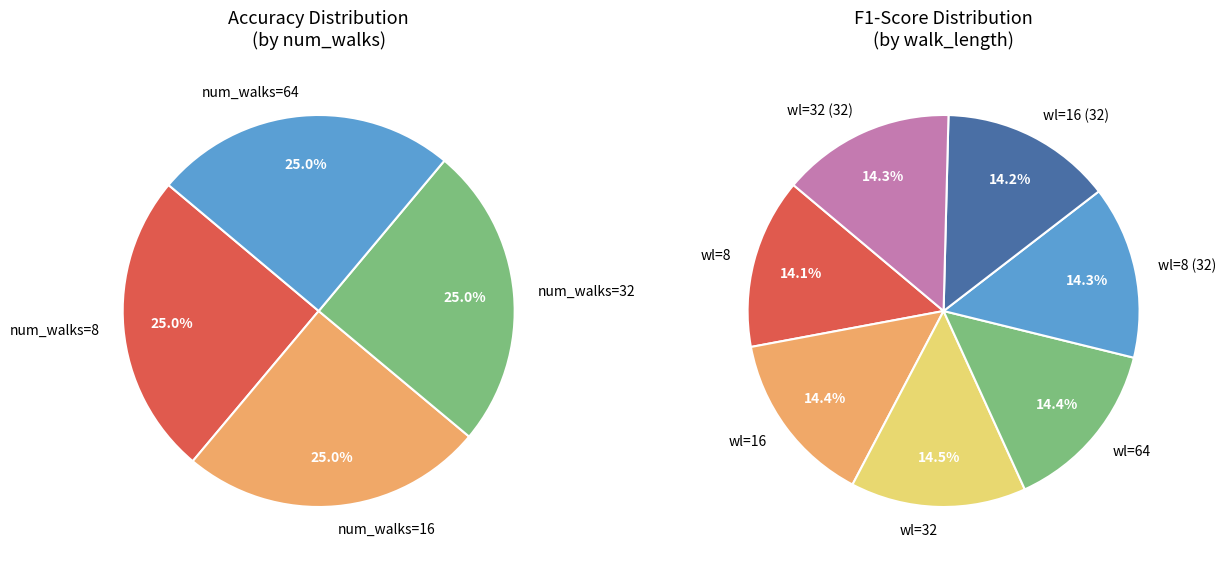

Is there a majority slice in this chart?

No